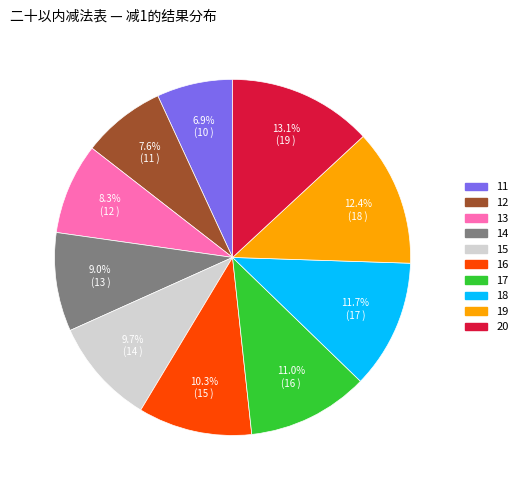

True or false: 18 accounts for 12% of the total.

True